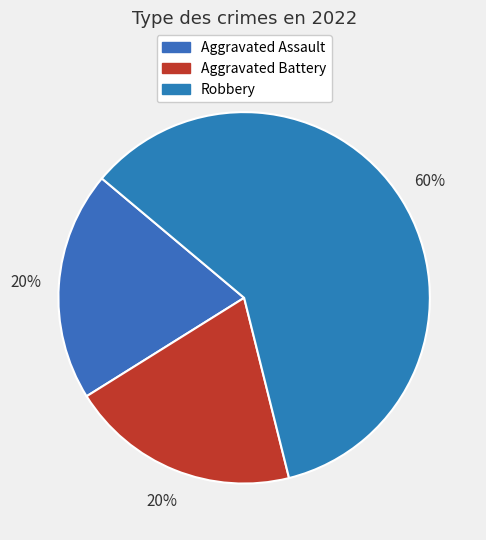

To the nearest percent, what is the difference between the Aggravated Battery and Robbery slice percentages?

40%